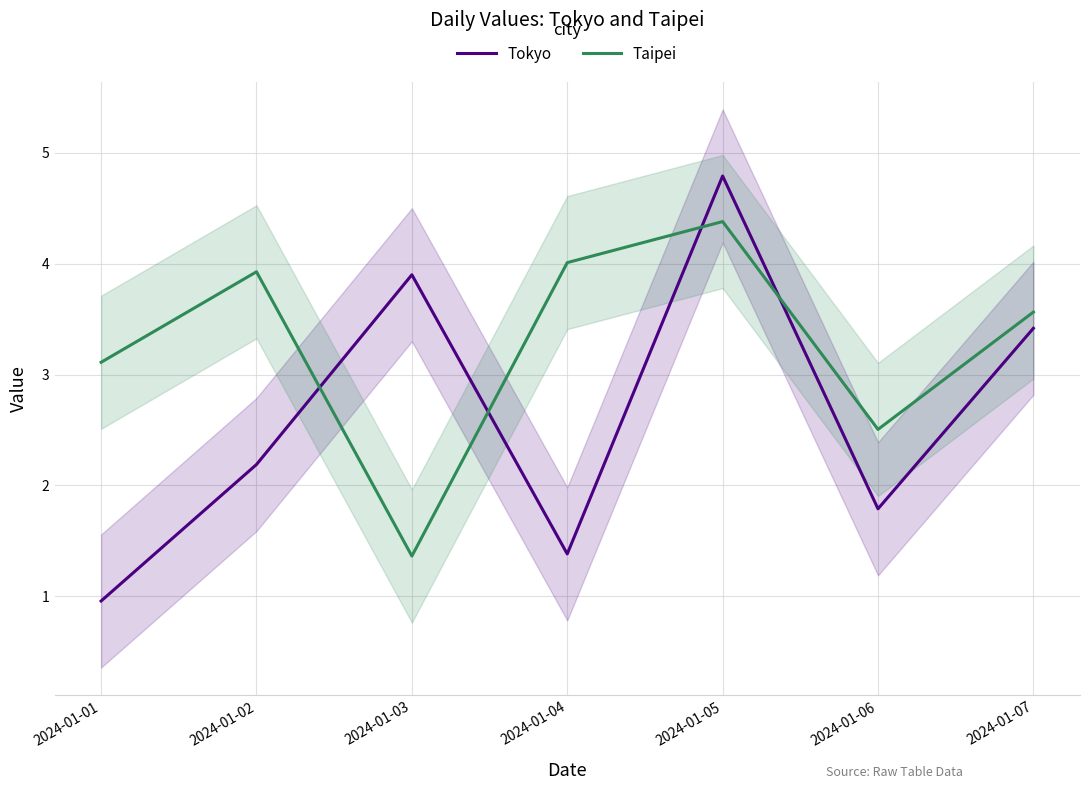

True or false: Tokyo and Taipei cross at least once.

True